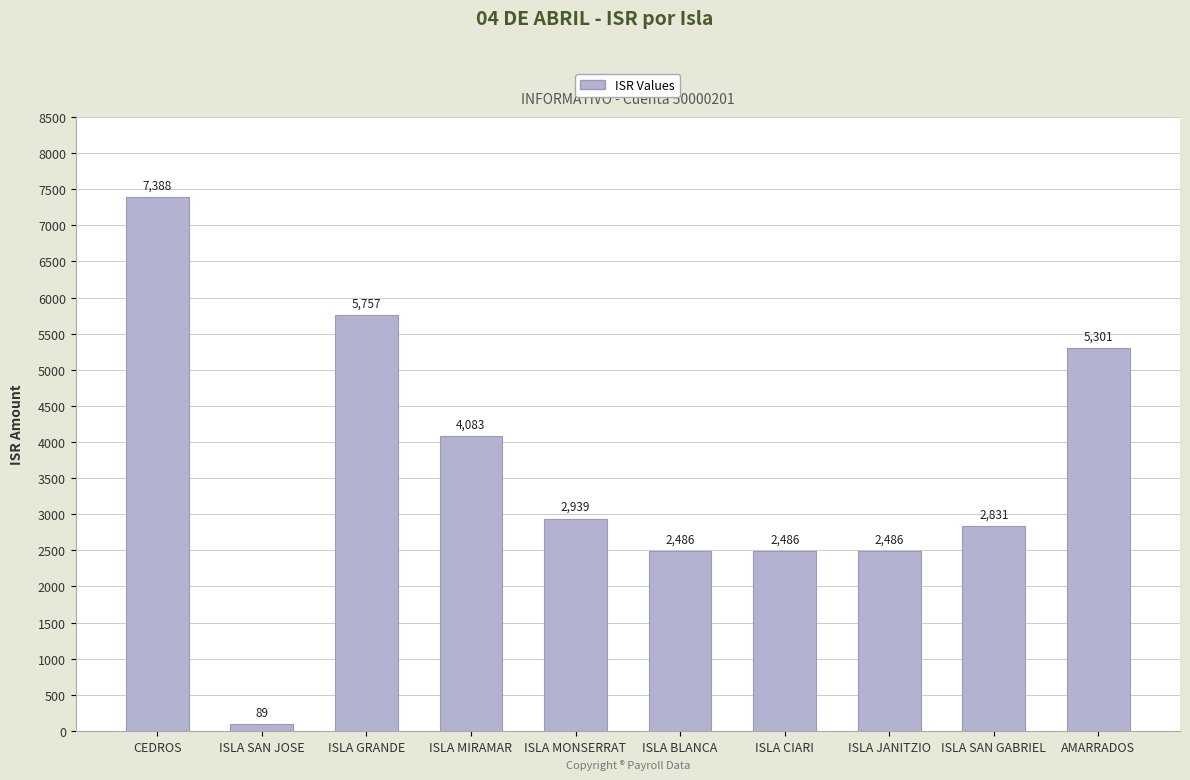

Are the bars horizontal?

No